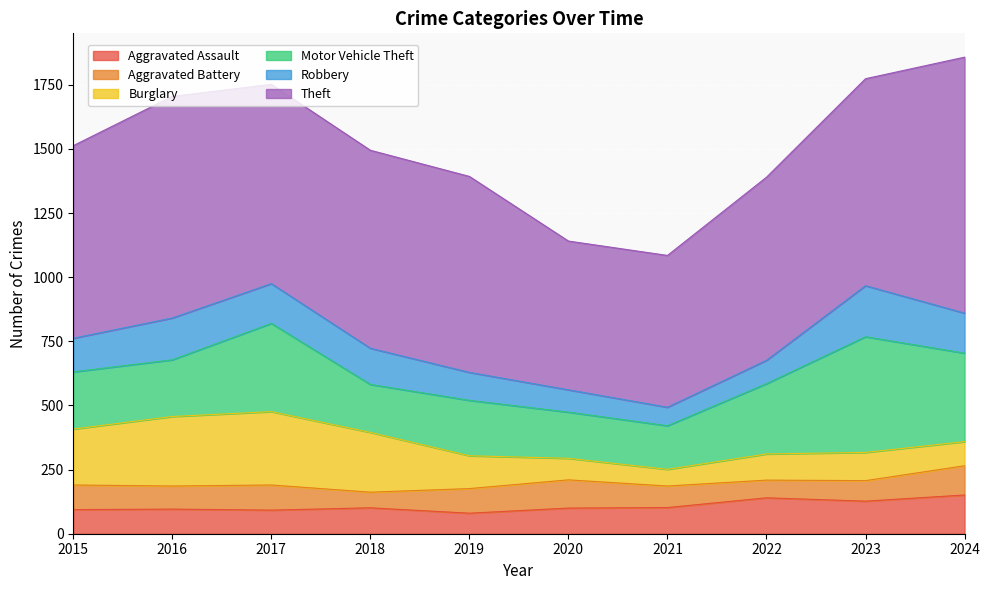

Where is Theft nearest to the value 789?

2017